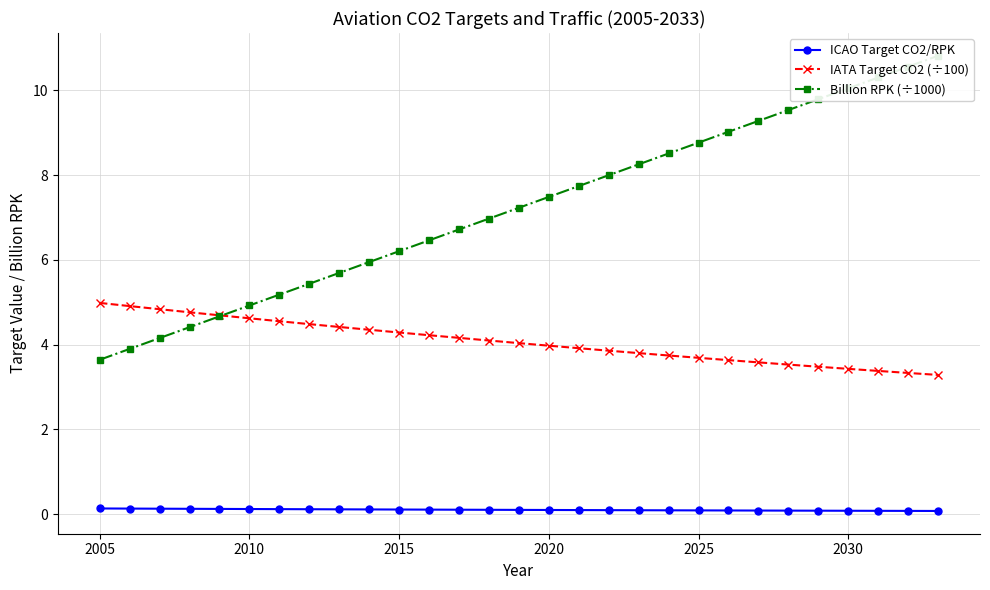

What is the maximum value for IATA Target CO2 (÷100)?

5.0